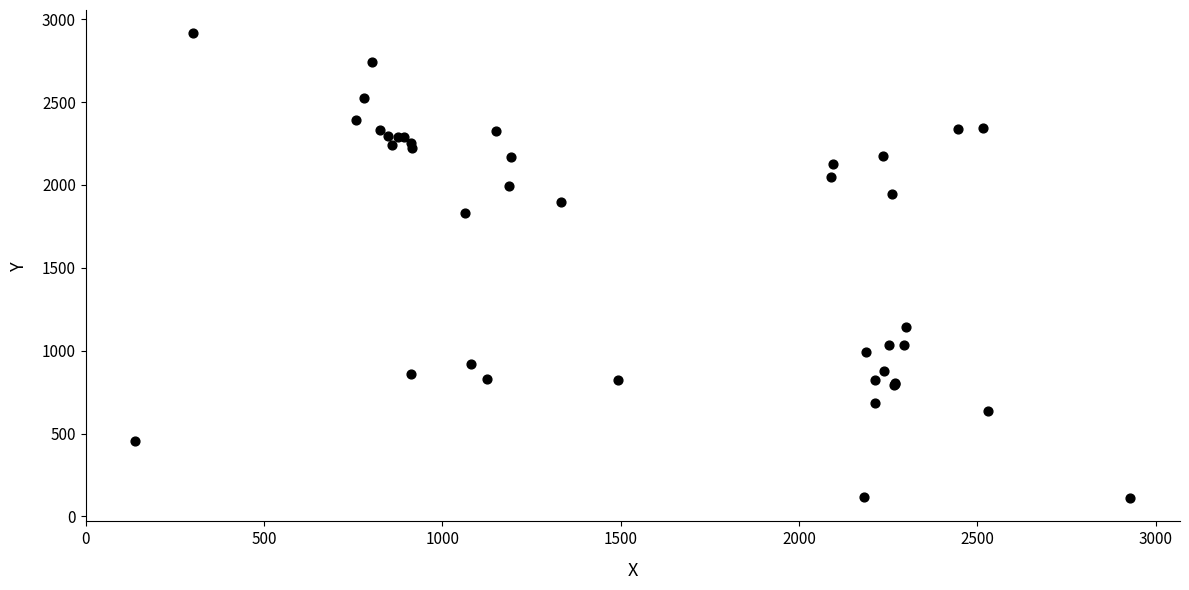

What Y value in the scatter plot is closest to 1512?

1830.9